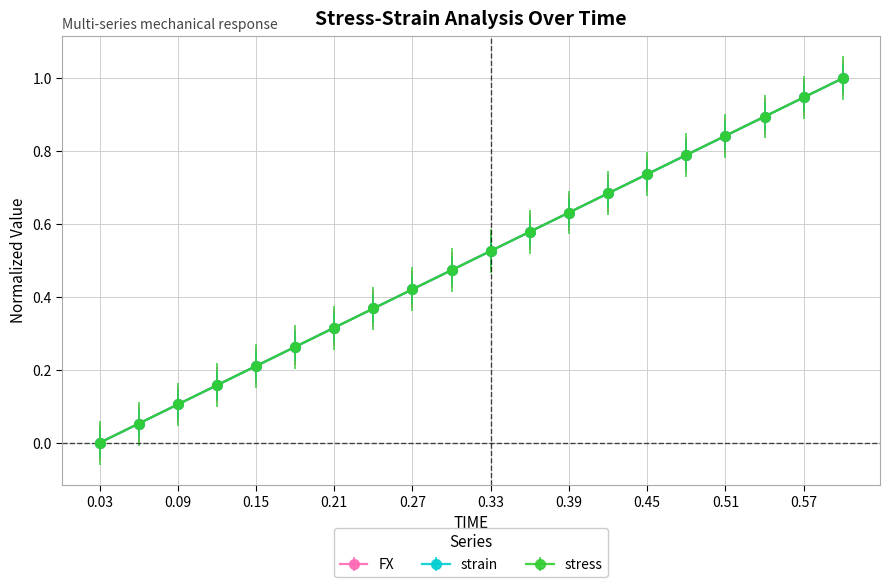

What is the difference between the second highest and second lowest values in the strain series?

0.9